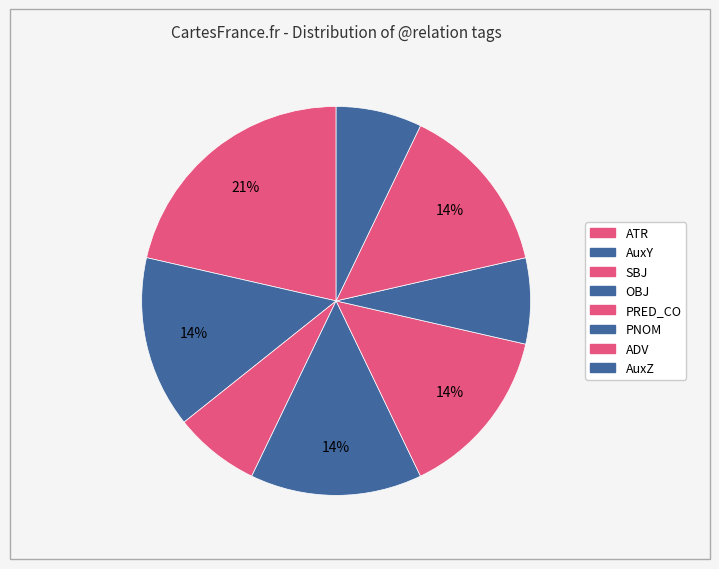

How many segments does this pie chart have?

8